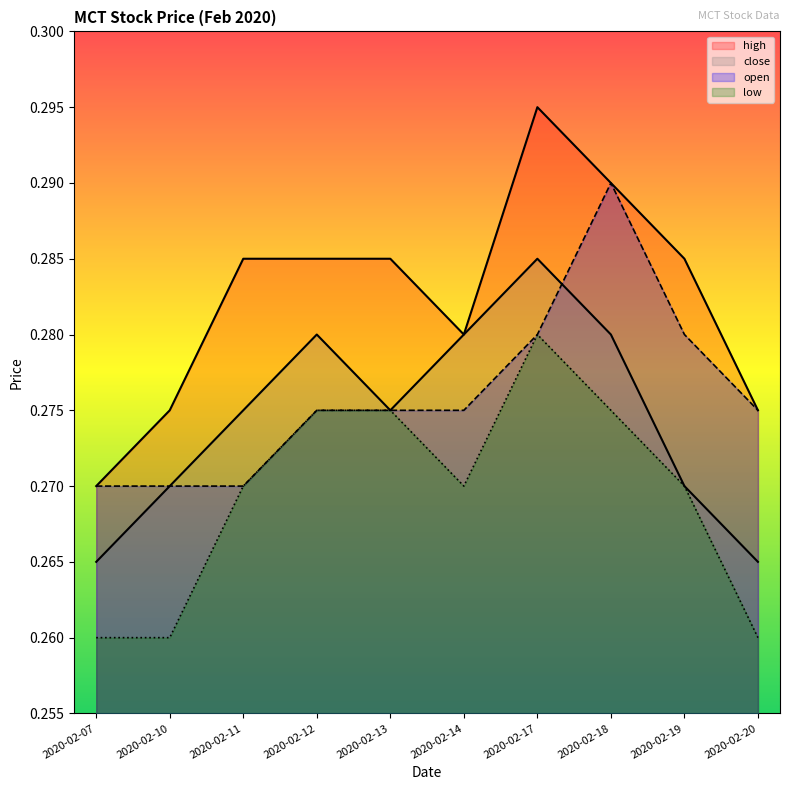

Rank the categories by high value from highest to lowest.

2020-02-17, 2020-02-18, 2020-02-11, 2020-02-12, 2020-02-13, 2020-02-19, 2020-02-14, 2020-02-10, 2020-02-20, 2020-02-07